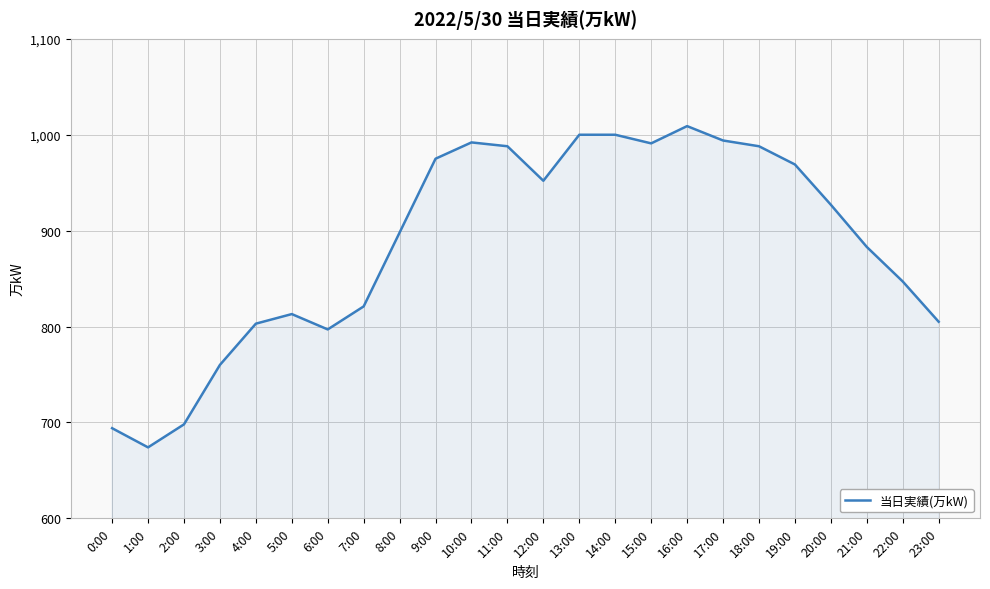

What is the change in value from 20:00 to 21:00?

-44